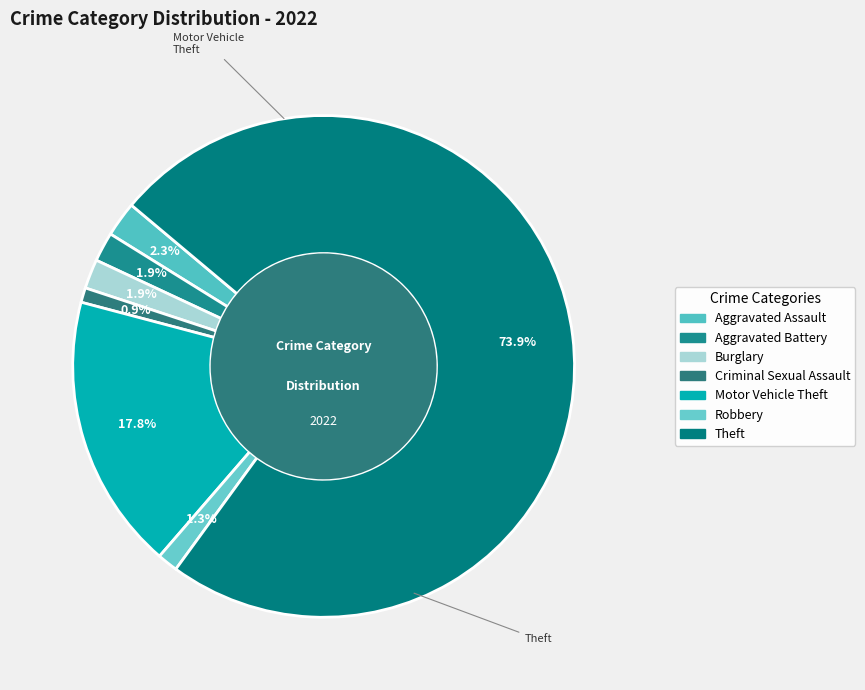

Which has a higher value, Theft or Aggravated Battery?

Theft